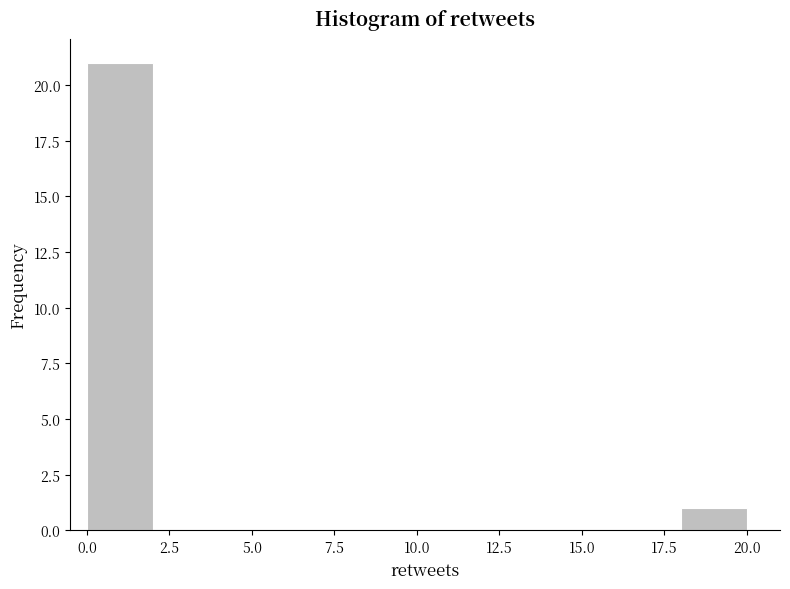

How tall is the bar that spans 0 to 2 on the x-axis? The values are not printed on the chart, so give them approximately, as read against the axis.

21